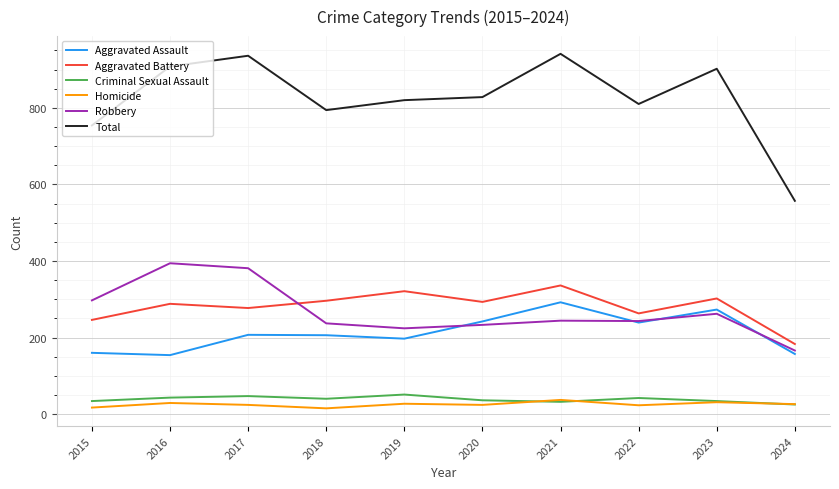

What is the sum of all Aggravated Battery values?

2805